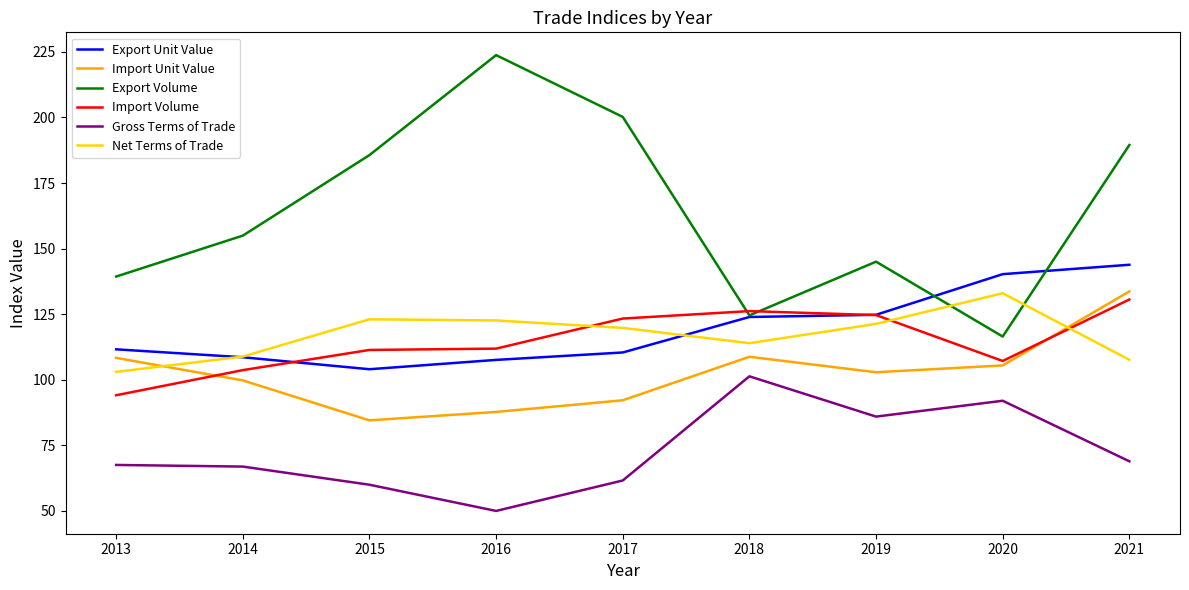

What is the greatest value displayed?

223.8